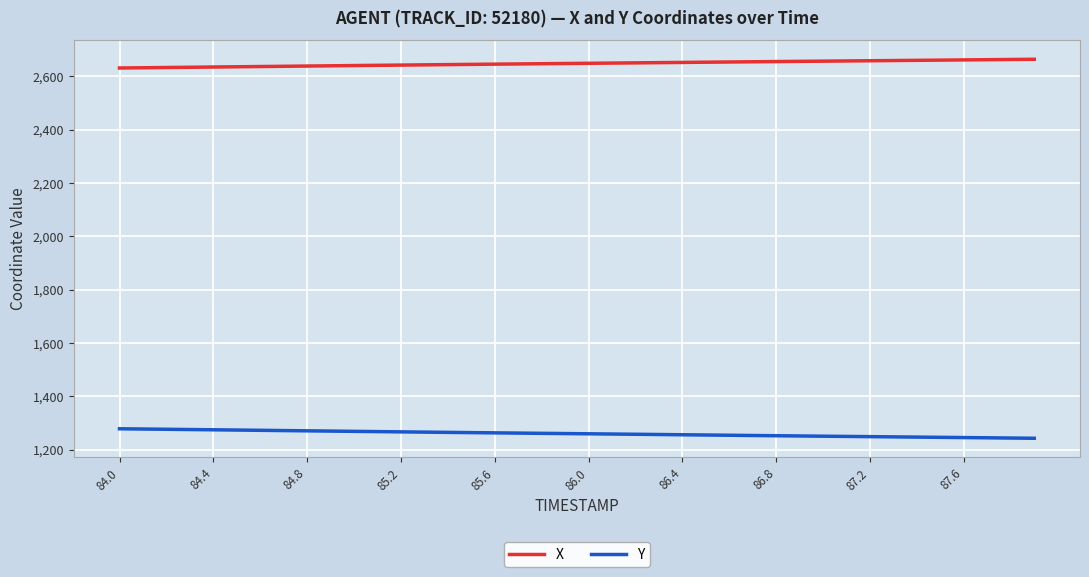

Which series has the largest total across all categories?

X